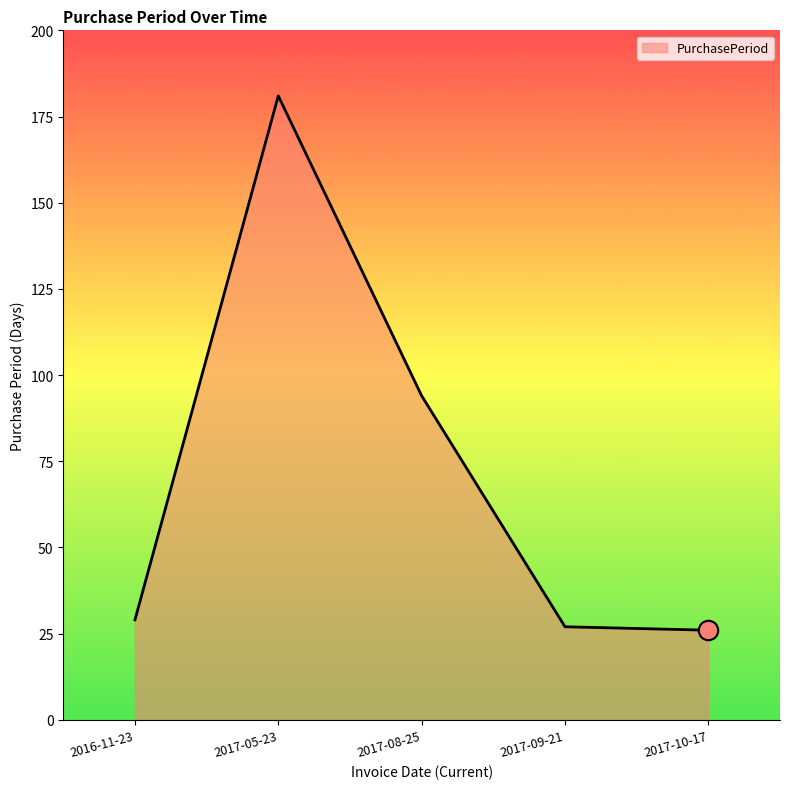

Count the number of categories in the chart.

5